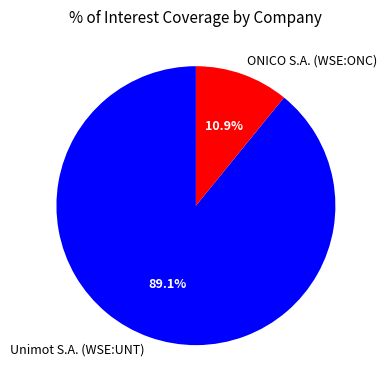

What is the ratio of the value at ONICO S.A. (WSE:ONC) to the value at Unimot S.A. (WSE:UNT)?

0.1